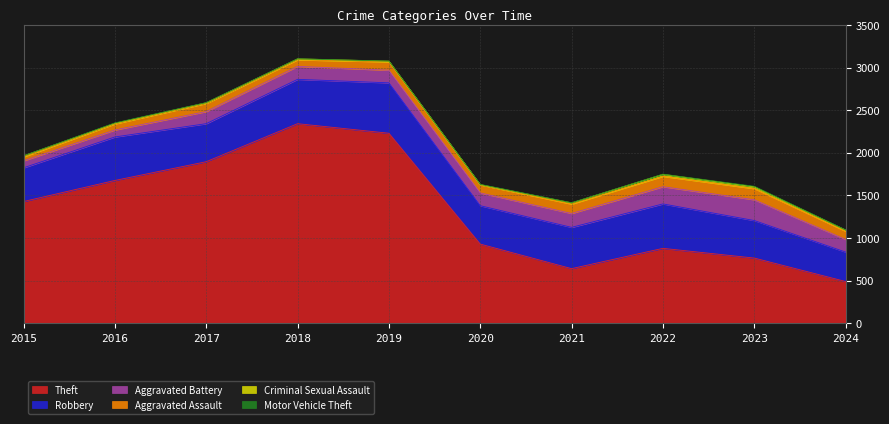

At which category does Aggravated Assault reach its first local peak?

2017